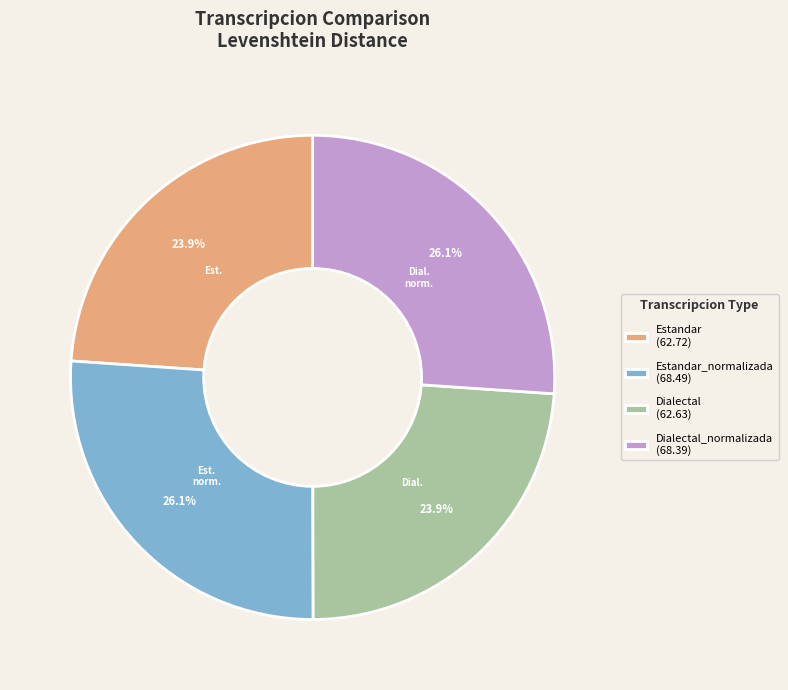

How much of the chart is everything except Estandar_normalizada (68.49)?

73.9%